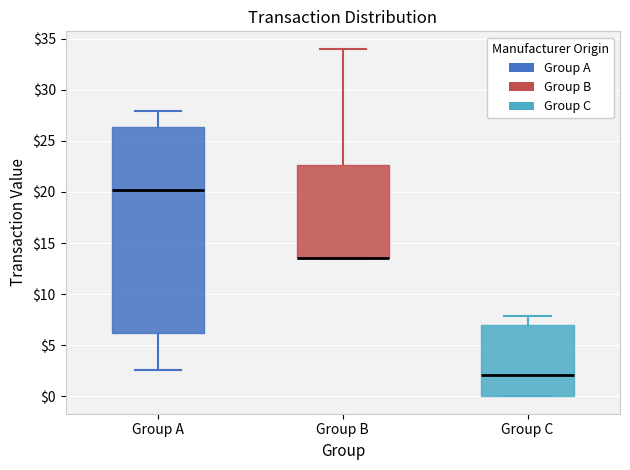

Reading left to right, transcribe this box plot: for each box, give where its median line is, the range the box spans, and where its two whiskers end, as read against the y-axis. The values are not printed on the chart, so give them approximately, as read against the axis.

Group A: median 20.0, box 6.0 to 26.5, whiskers 2.5 to 28.0
Group B: median 13.5 (drawn on the box's lower edge), box 13.5 to 22.5, whiskers 13.5 to 34.0
Group C: median 2.0, box 0.0 to 7.0, whiskers 0.0 to 8.0